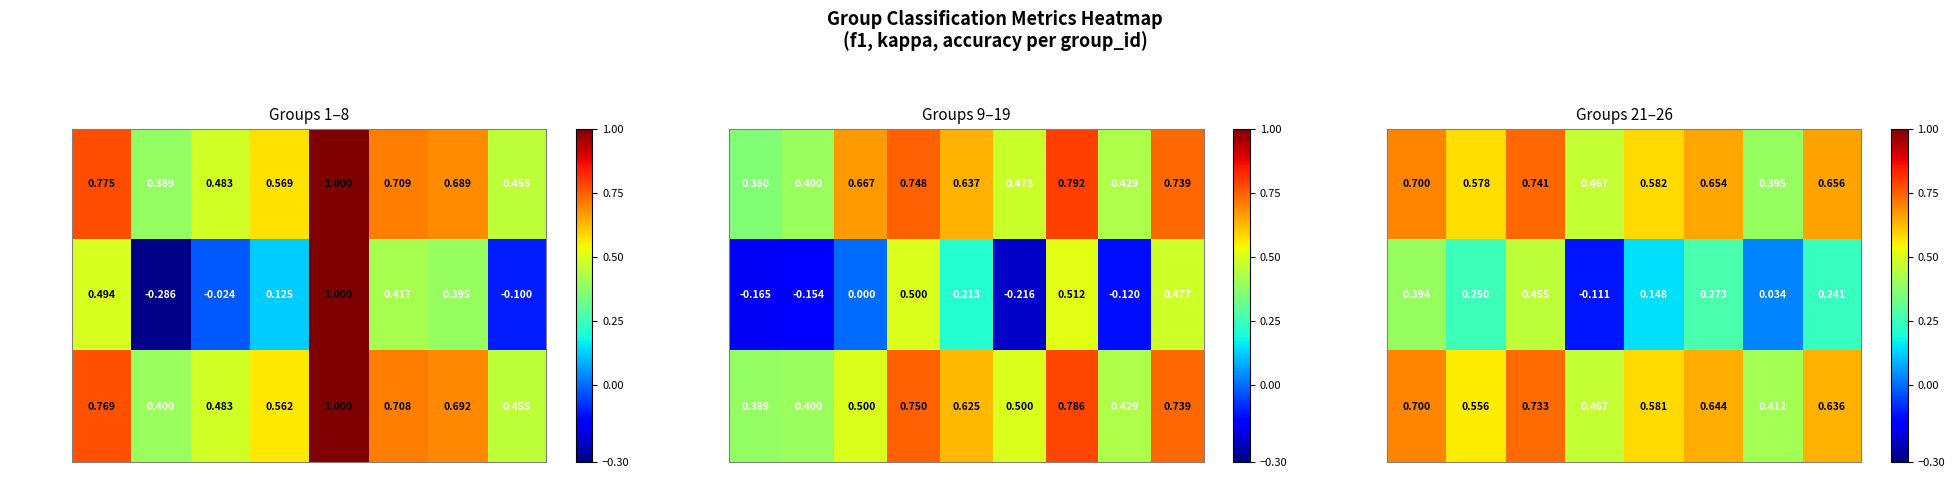

Which series has the largest total across all categories?

f1